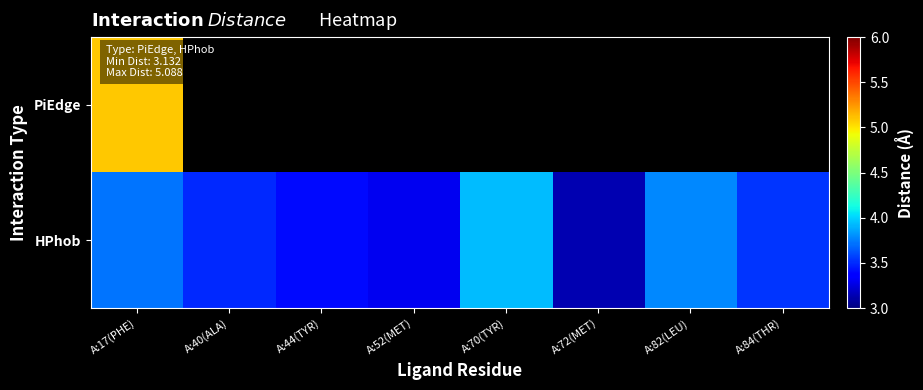

Between A:17(PHE) and A:70(TYR), which series saw the biggest shift?

HPhob